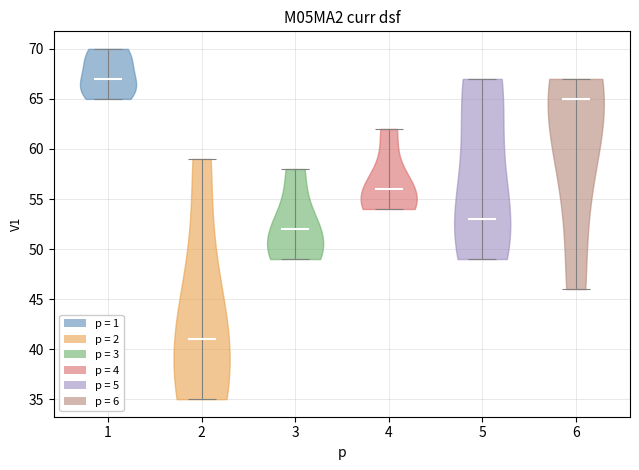

What is the lowest point the violin at x = 4 reaches on the y-axis? The values are not printed on the chart, so give them approximately, as read against the axis.

54